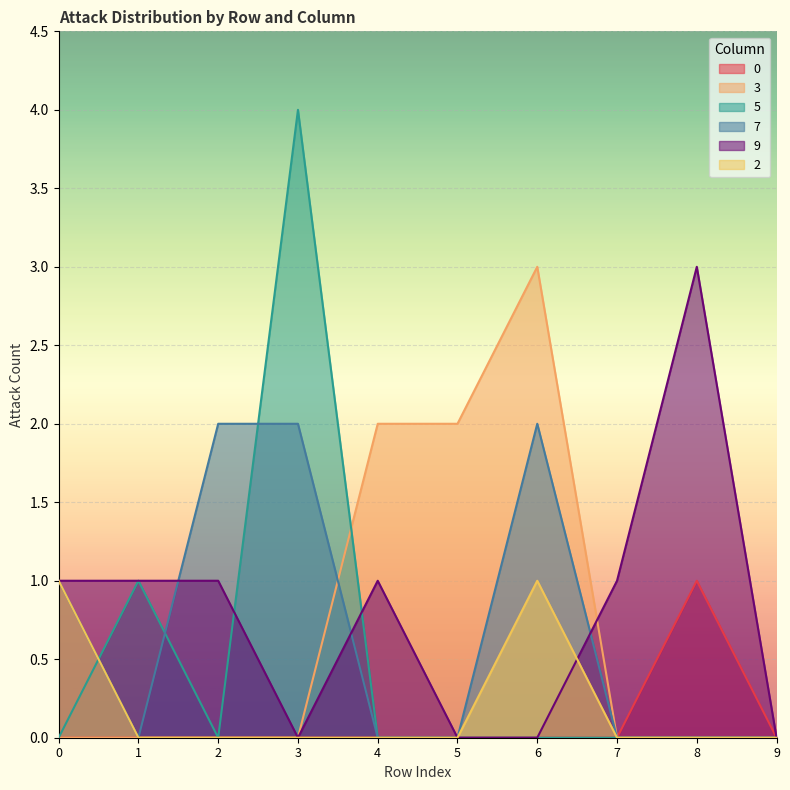

List the labels in order of 0 value, smallest first.

0, 1, 2, 3, 4, 5, 6, 7, 9, 8